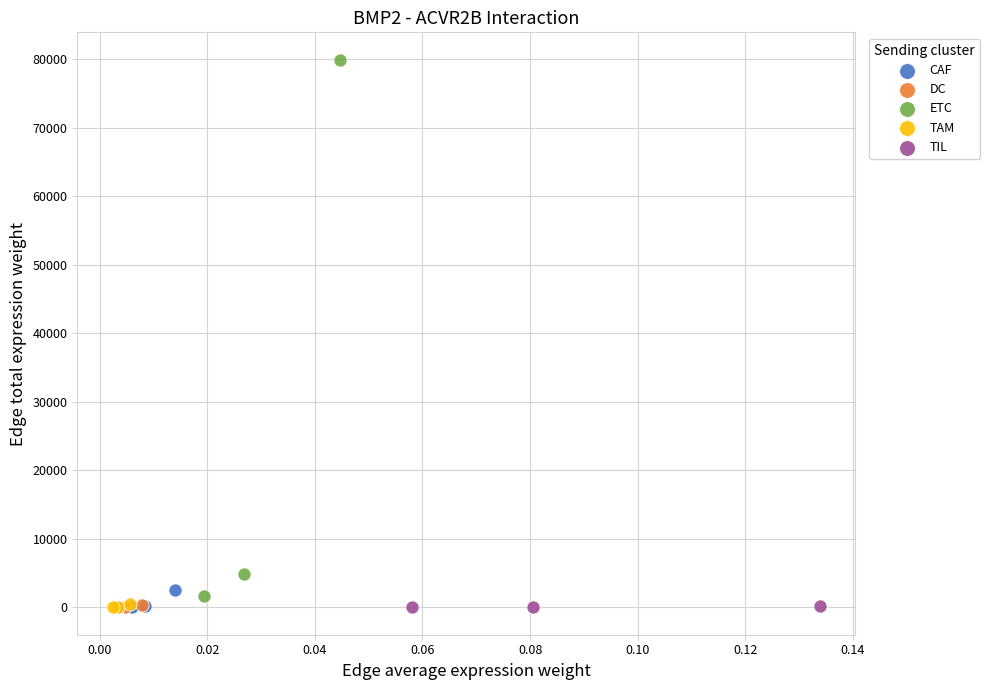

What are all the series names shown in the legend?

CAF, DC, ETC, TAM, TIL